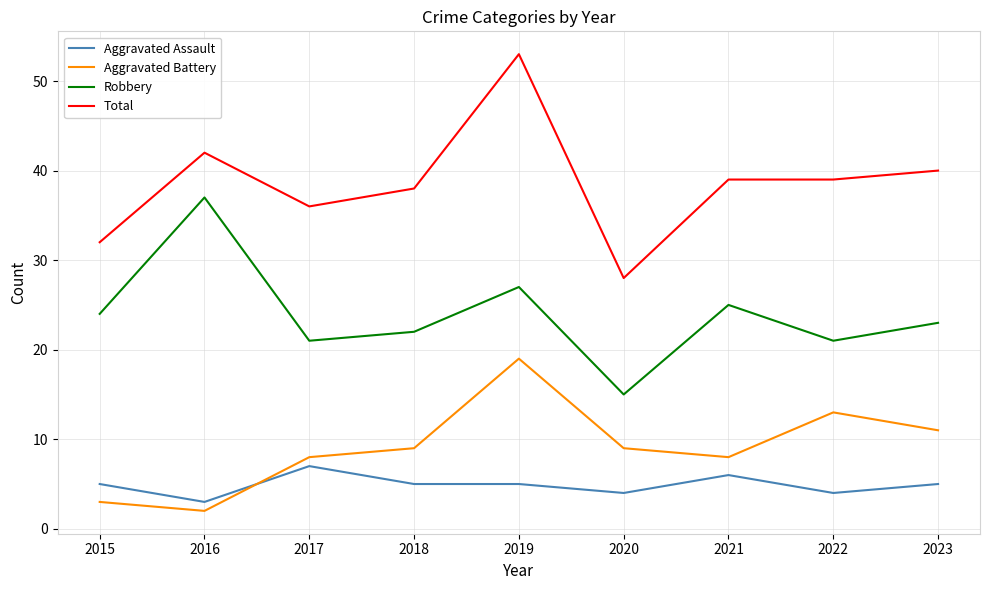

True or false: Aggravated Battery and Robbery cross at least once.

False